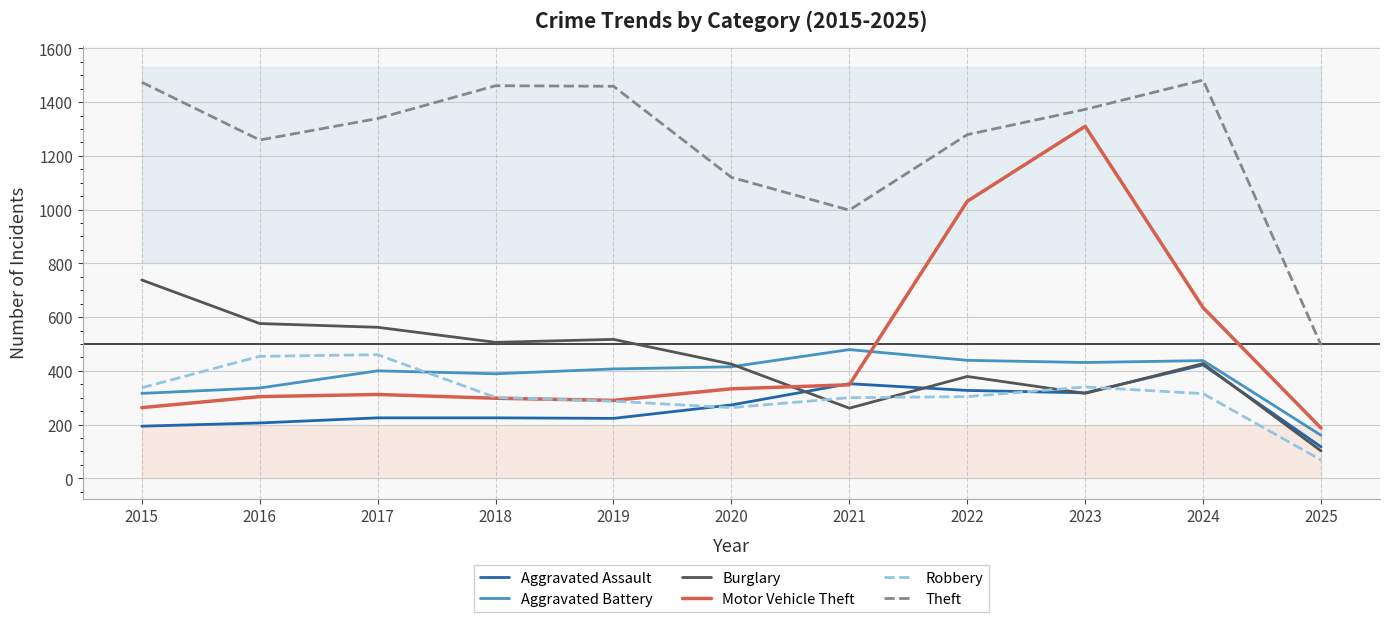

Reading left to right, list all the values displayed in this chart.

Aggravated Assault: 2015=194	2016=206	2017=225	2018=225	2019=223	2020=273	2021=352	2022=327	2023=318	2024=422	2025=117
Aggravated Battery: 2015=316	2016=336	2017=400	2018=389	2019=407	2020=415	2021=479	2022=439	2023=431	2024=438	2025=160
Burglary: 2015=738	2016=576	2017=562	2018=506	2019=517	2020=425	2021=261	2022=379	2023=316	2024=427	2025=102
Motor Vehicle Theft: 2015=263	2016=304	2017=312	2018=298	2019=290	2020=333	2021=348	2022=1031	2023=1310	2024=635	2025=187
Robbery: 2015=337	2016=454	2017=460	2018=301	2019=287	2020=263	2021=300	2022=304	2023=340	2024=315	2025=68
Theft: 2015=1474	2016=1259	2017=1339	2018=1461	2019=1459	2020=1120	2021=998	2022=1279	2023=1373	2024=1482	2025=496